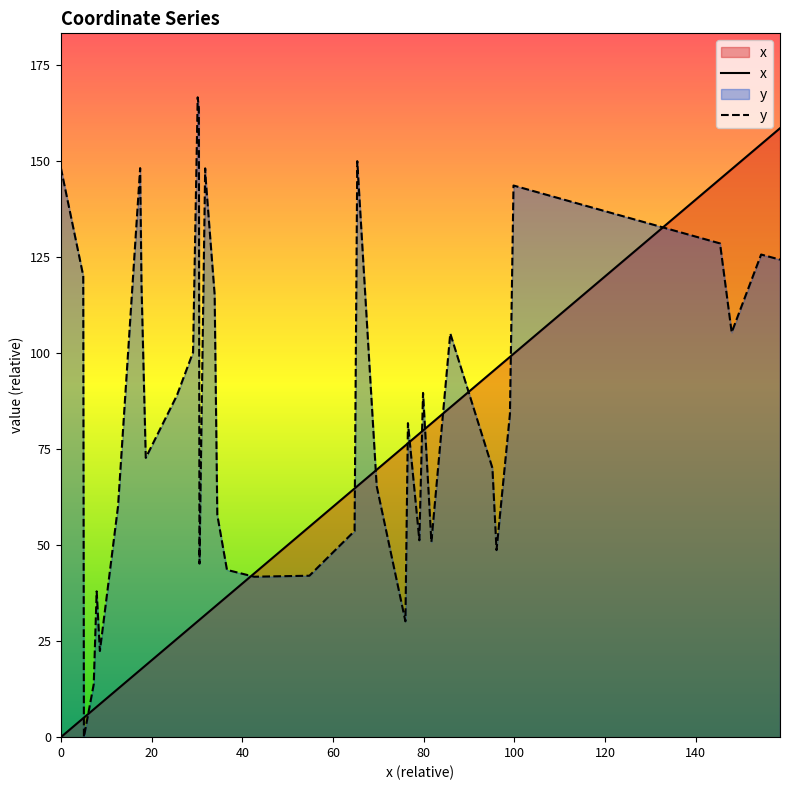

Reading left to right, what are all the values shown in this chart?

x: 0.0	4.9	5.1	7.3	7.9	8.6	12.6	17.5	17.8	18.7	25.6	29.1	30.2	30.4	30.6	31.8	31.8	33.9	34.5	36.6	42.2	42.6	54.8	64.7	65.3	69.6	76.0	76.5	79.0	79.8	81.7	85.8	95.1	96.0	99.0	99.8	145.3	147.9	154.4	158.5
y: 148.2	120.1	0.0	13.8	38.0	22.4	60.1	148.2	117.9	72.7	88.9	100.2	166.6	163.7	45.2	148.1	146.8	115.2	57.9	43.6	41.9	41.8	42.0	53.7	150.0	65.3	30.2	81.8	51.3	89.6	50.8	105.1	70.1	48.7	84.1	143.6	128.6	105.4	125.7	124.3